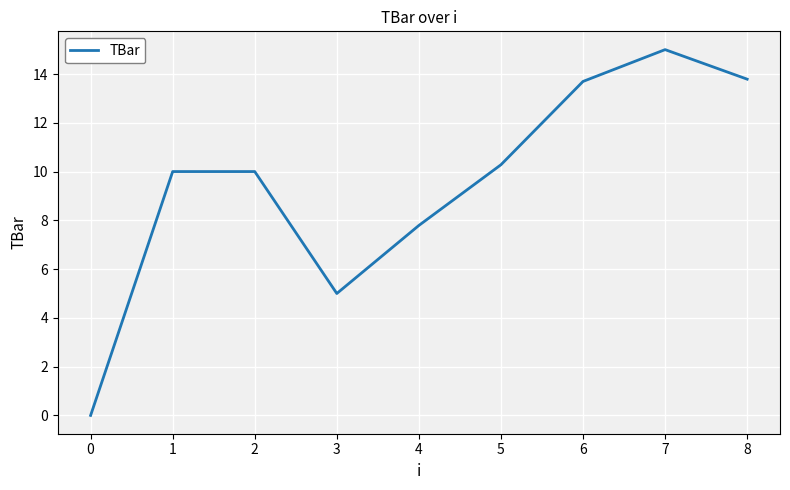

Reading left to right, what are all the values shown in this chart?

0.0	10.0	10.0	5.0	7.8	10.3	13.7	15.0	13.8